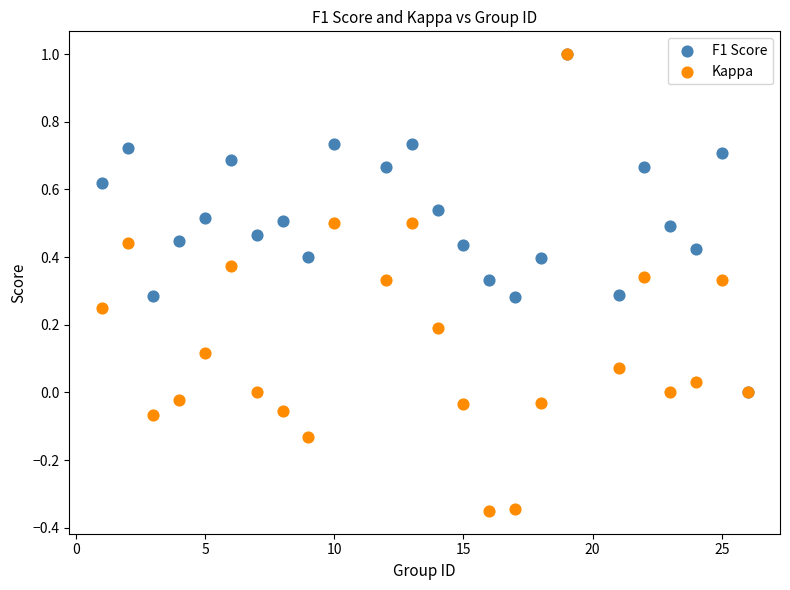

What are all the series names shown in the legend?

F1 Score, Kappa